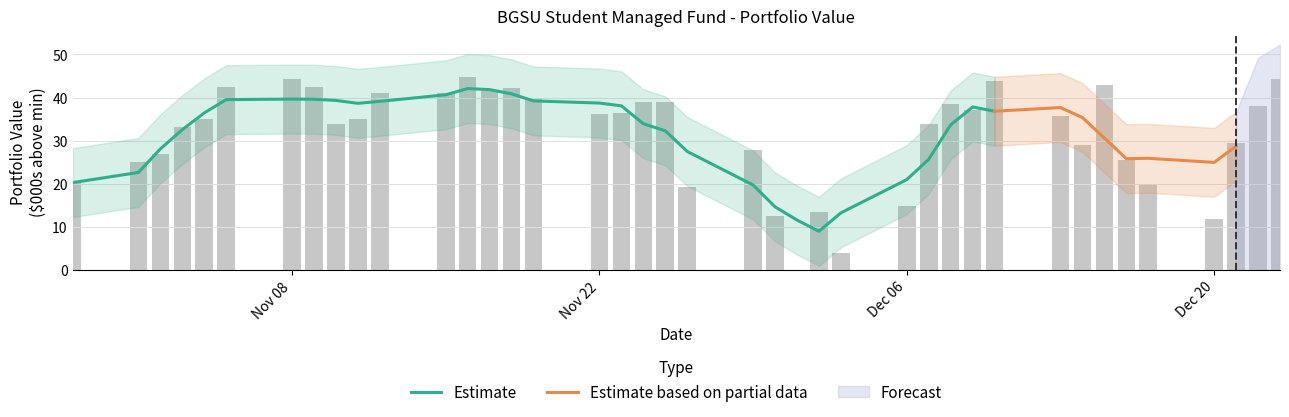

Between 2021-11-15 and 2021-10-29, which is larger?

2021-11-15